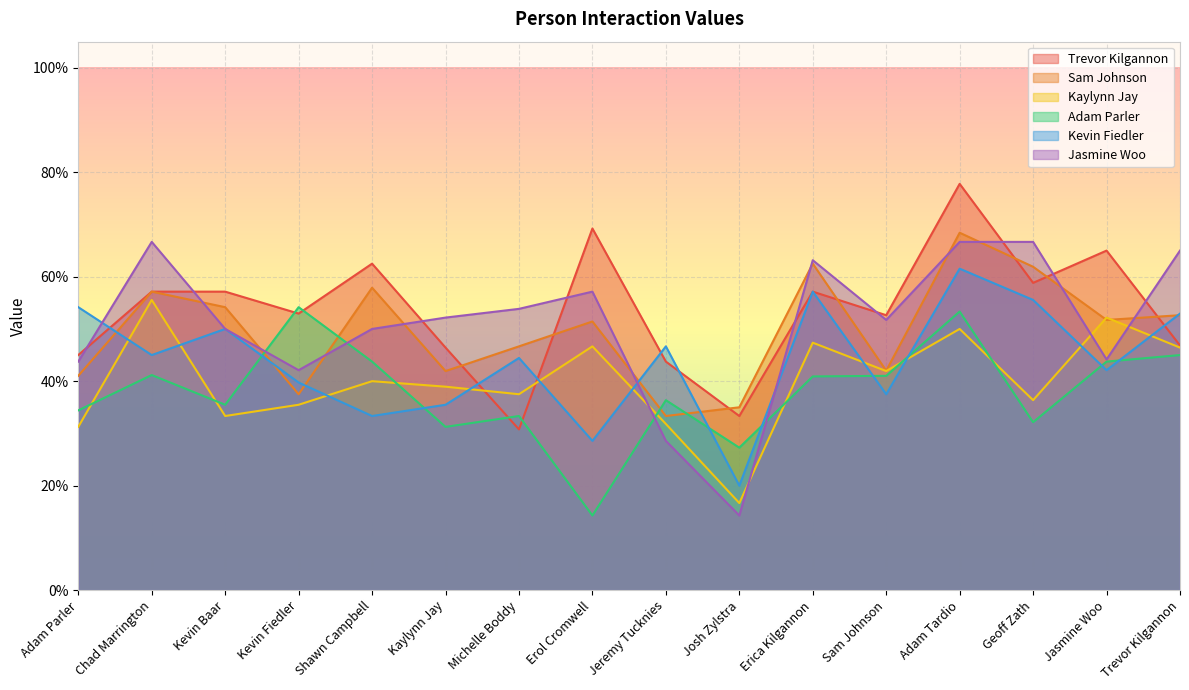

Where is the first local minimum for Trevor Kilgannon?

Kevin Fiedler